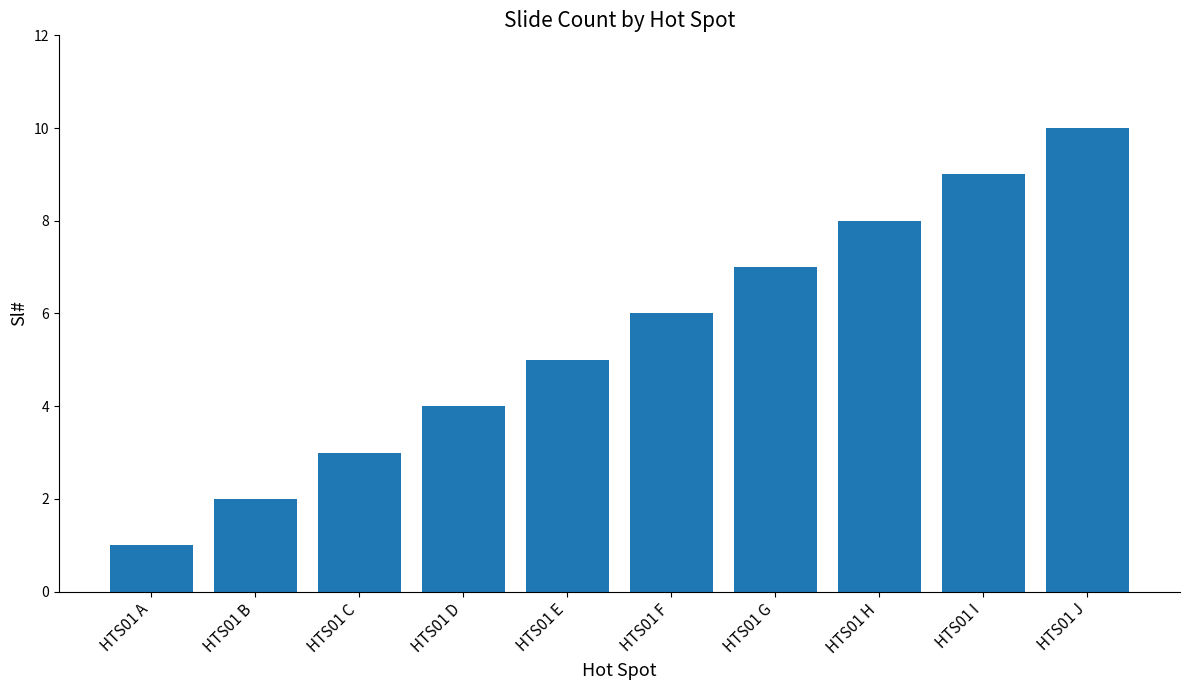

What is the value of the 2nd bar from the left?

2